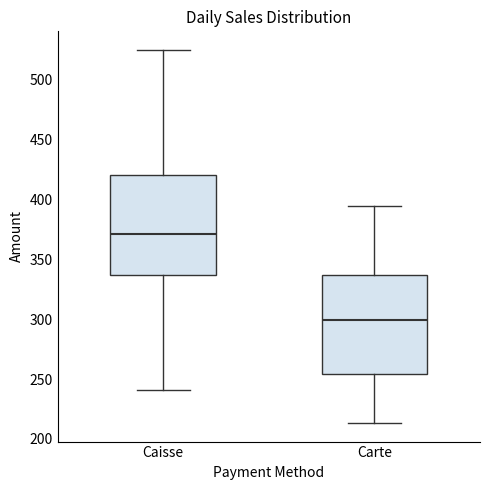

Which box has the highest median line?

Caisse